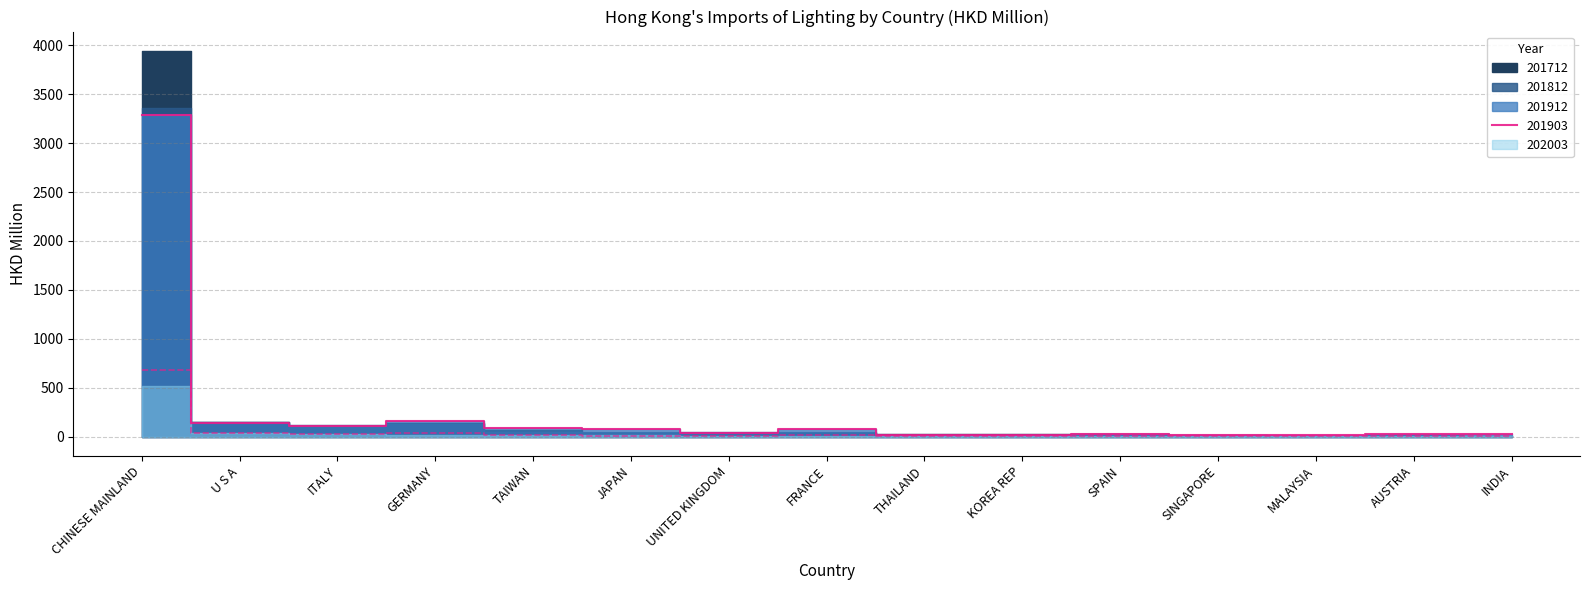

What is the approximate value of 201712 at SINGAPORE?

10.8